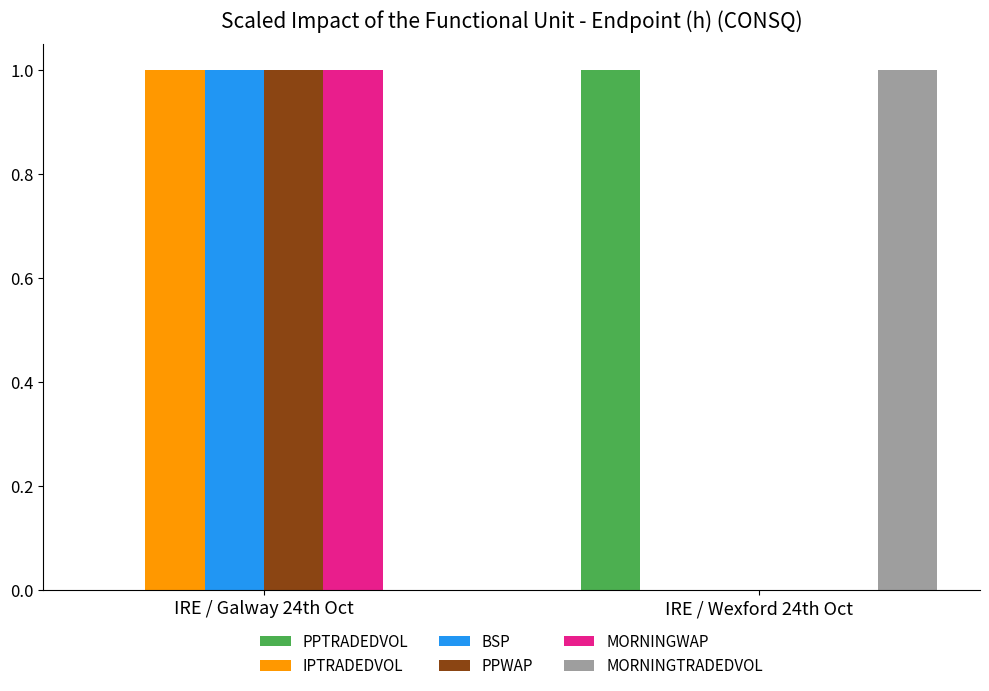

What is the difference between the IPTRADEDVOL values at IRE / Wexford 24th Oct and IRE / Galway 24th Oct?

1